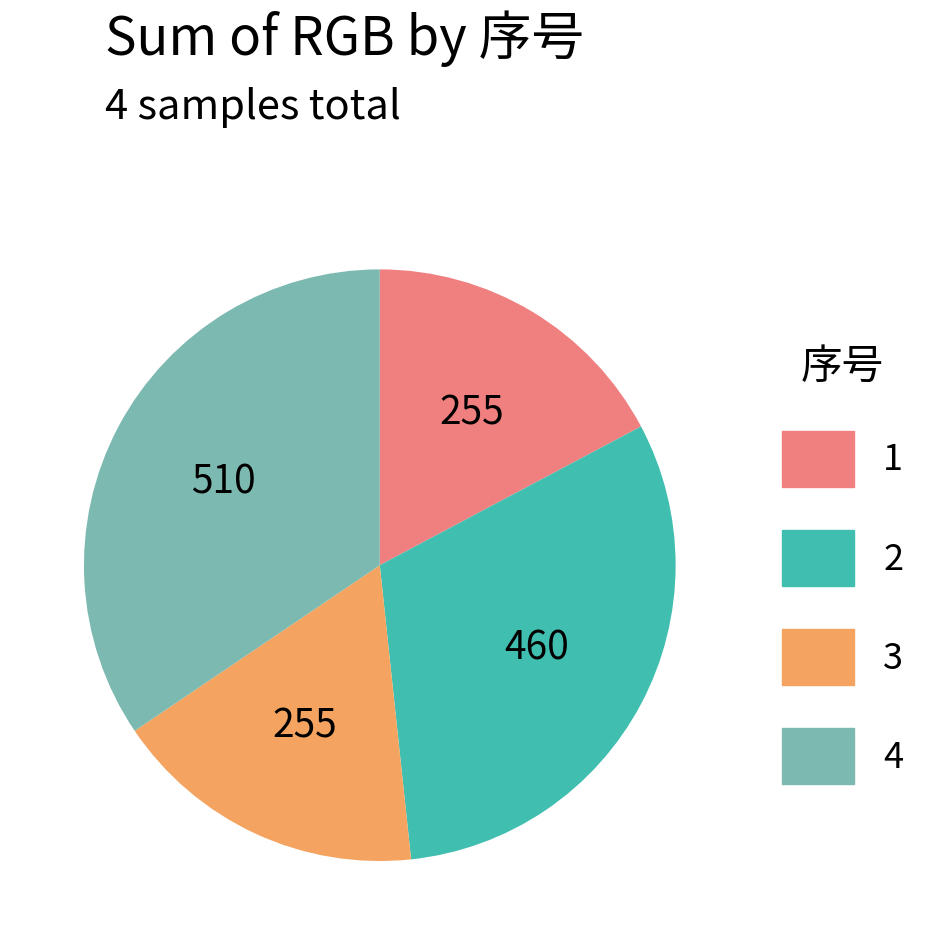

True or false: 2 accounts for 57% of the total.

False